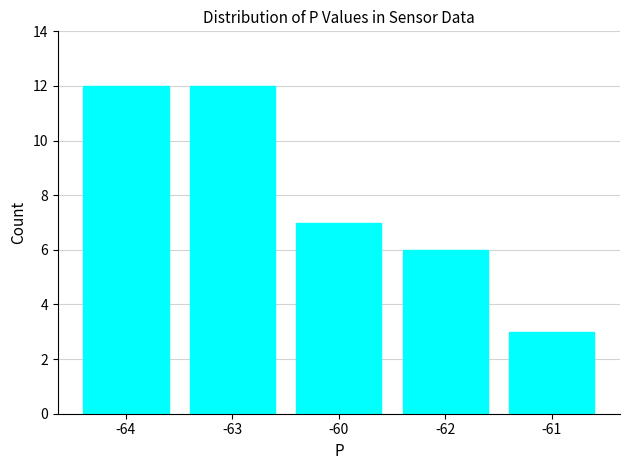

Reading left to right, what are all the values shown in this chart?

12	12	7	6	3